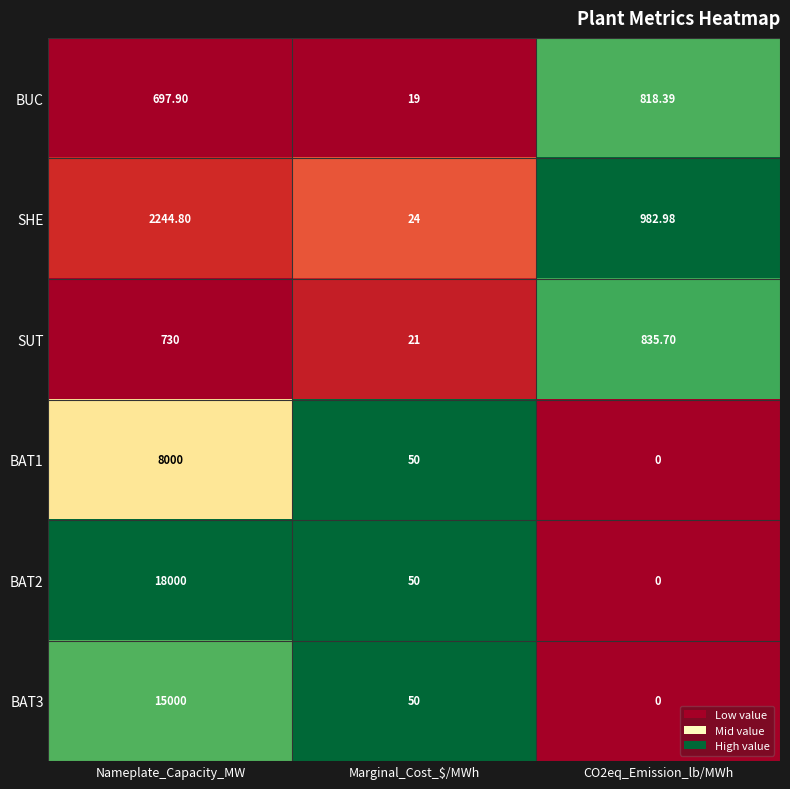

What is the spread (max minus min) of values at CO2eq_Emission_lb/MWh?

983.0